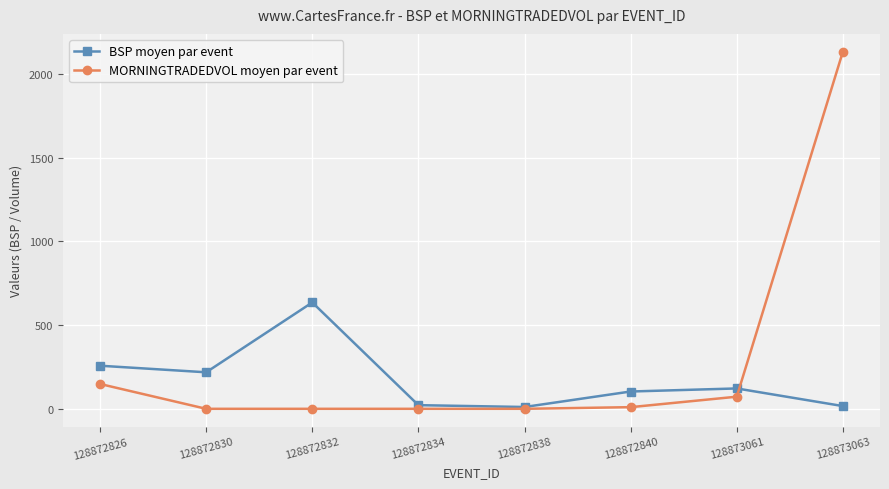

What is the difference between the maximum and second lowest values in the MORNINGTRADEDVOL moyen par event series?

2132.6